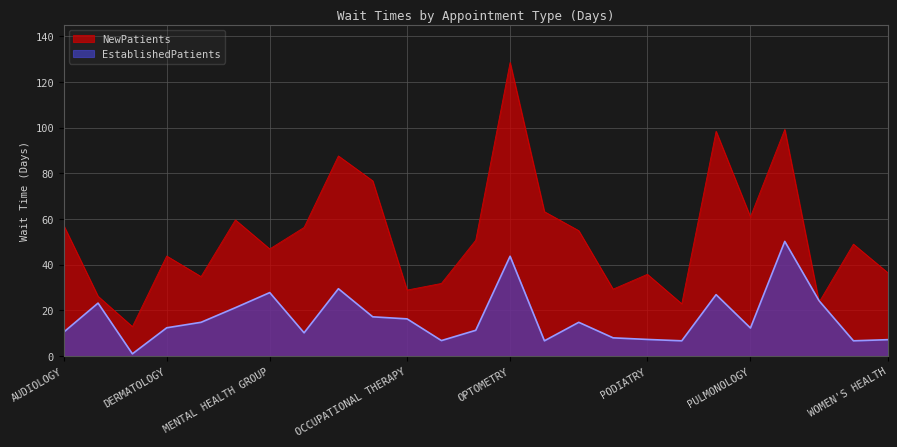

What is the total value across all series at MENTAL HEALTH INDIVIDUAL?

66.5